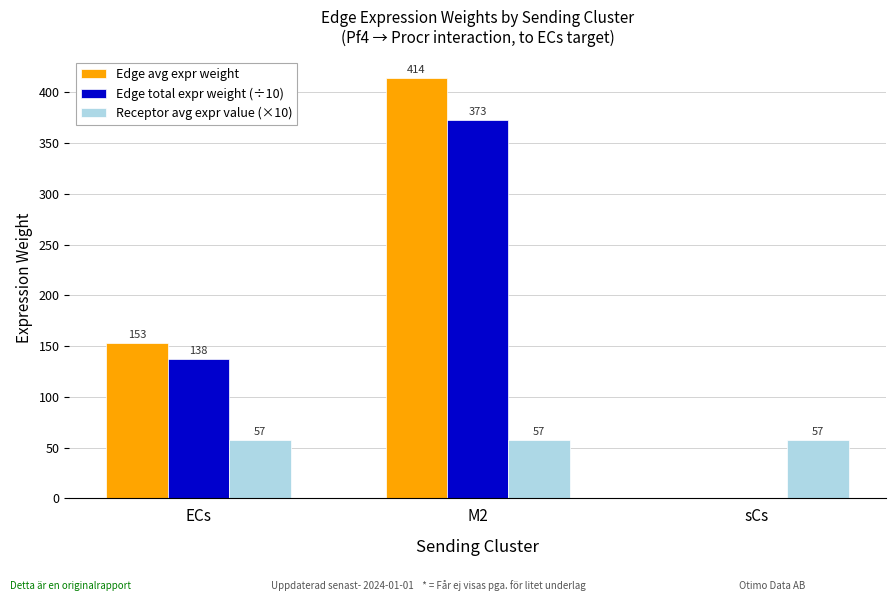

Which series changed the most between ECs and sCs?

Edge avg expr weight